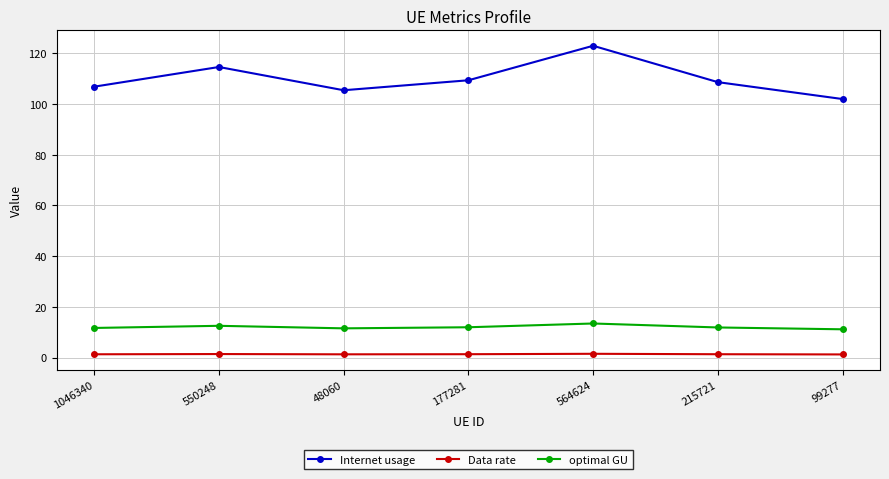

What is the value of the Internet usage point at the 5th from the left?

123.0